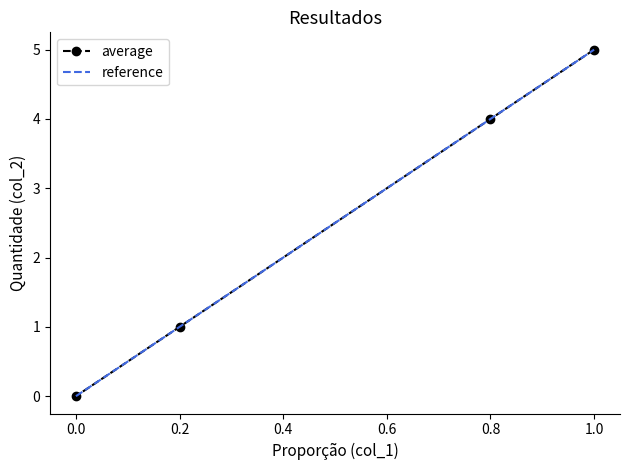

The value of average at 0.8 is 4. True or false?

True